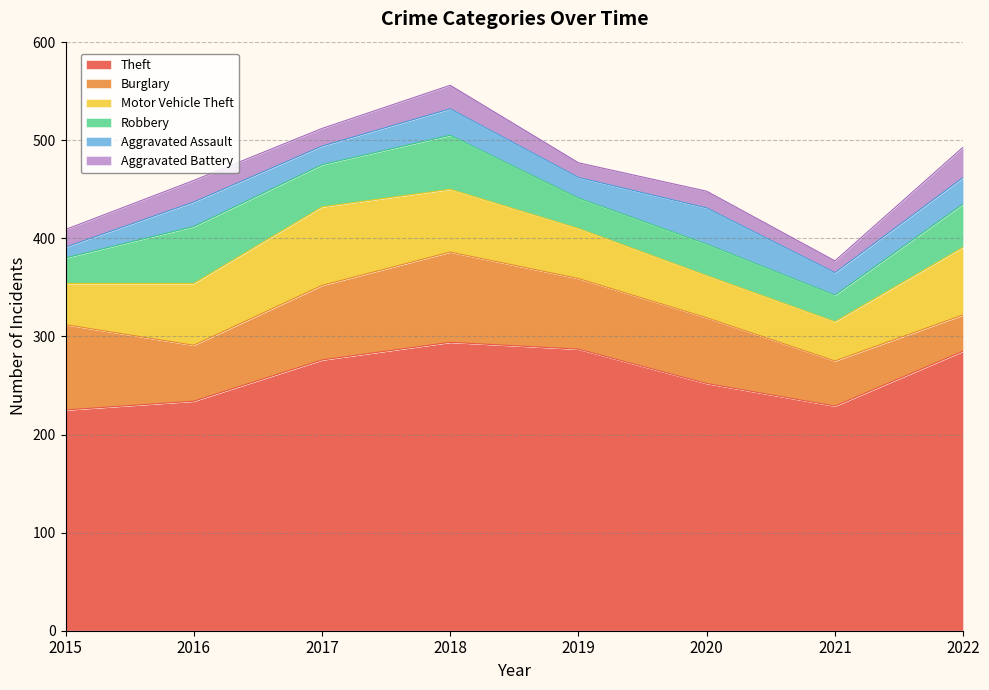

What is the value of the Burglary point at the 7th from the left?

46